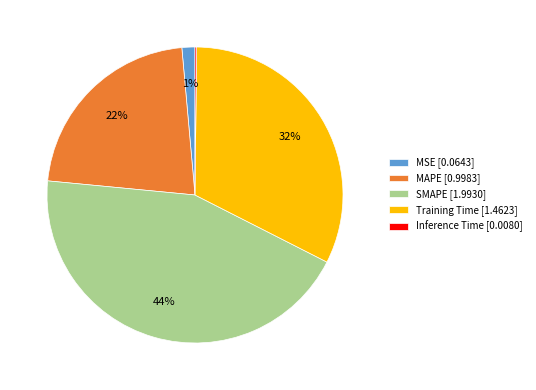

To the nearest percent, what is the average slice percentage?

20%